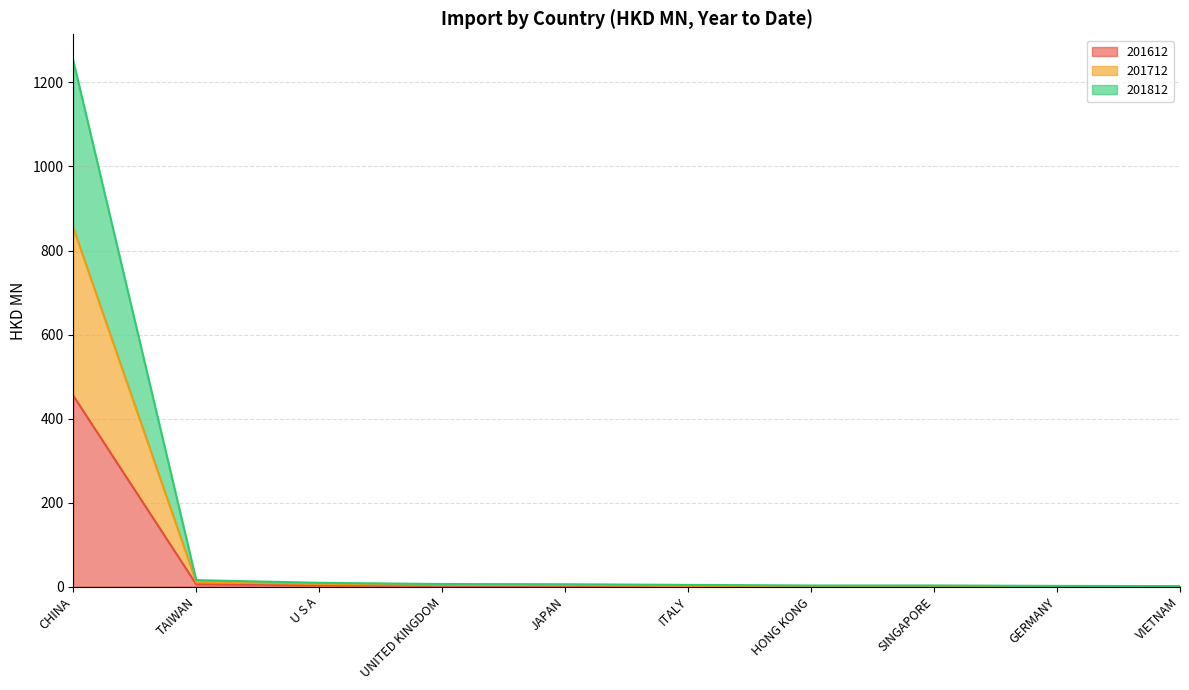

True or false: 201812 has a value of 2.9 at SINGAPORE.

False